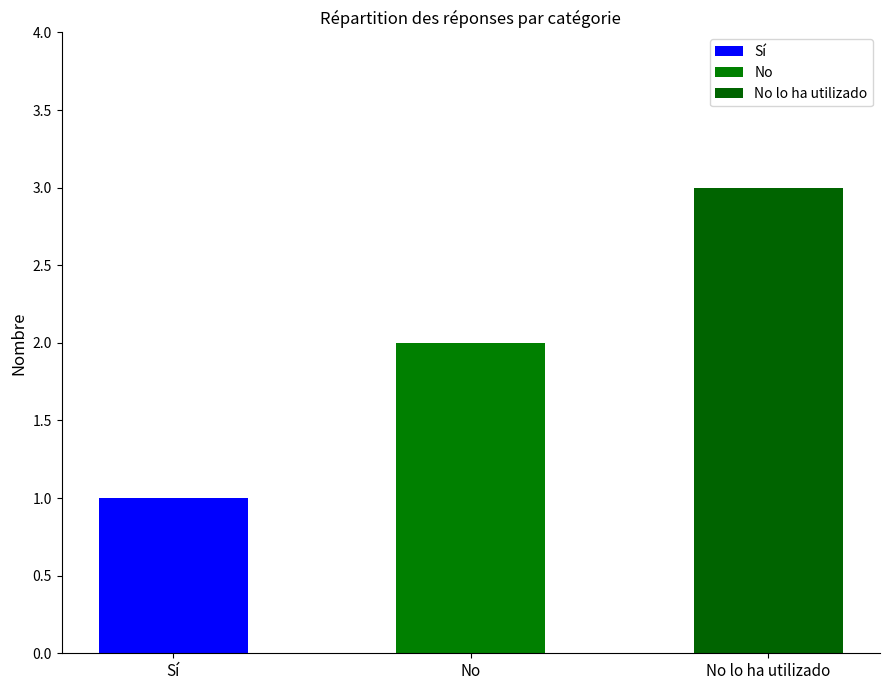

What is the maximum value shown in the chart?

3